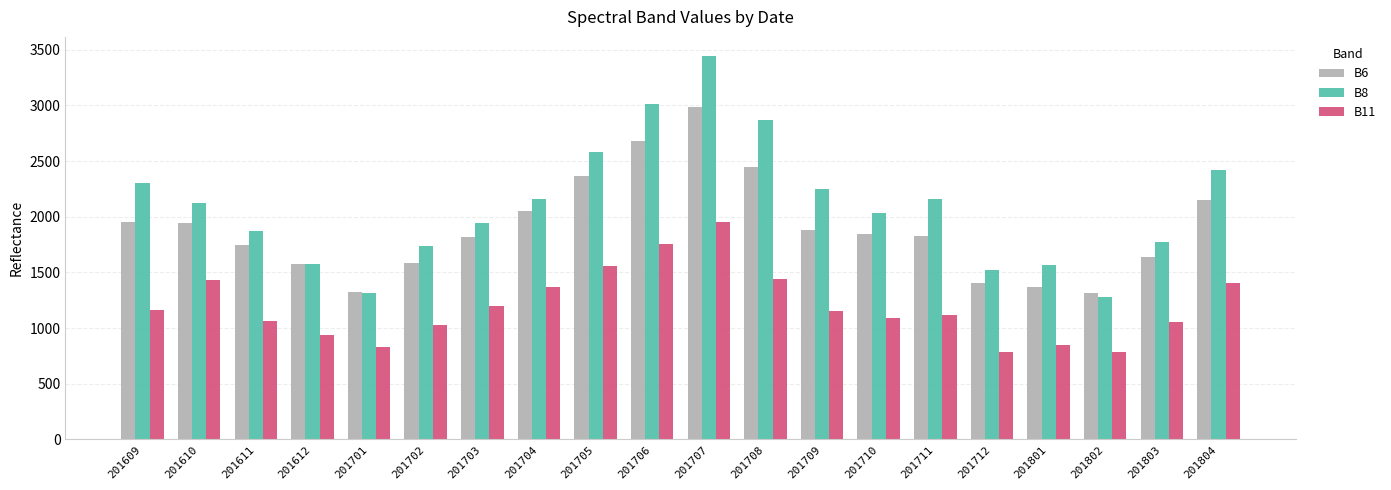

What is the sum of all B11 values?

23969